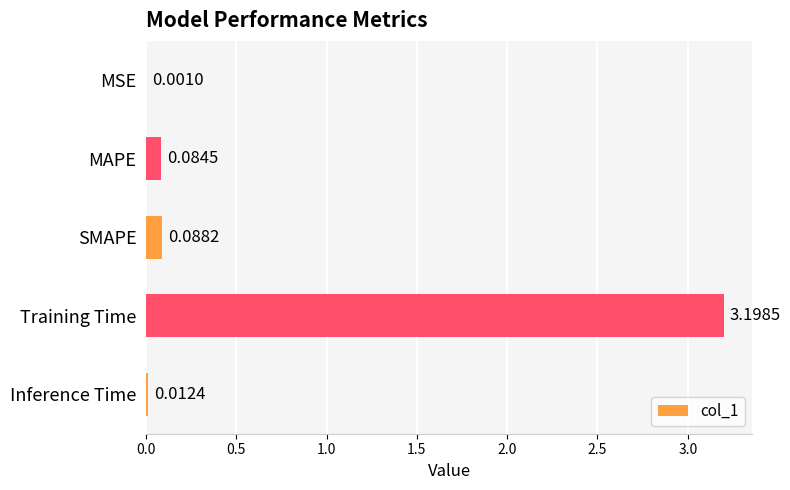

What is the sum of all values?

3.4